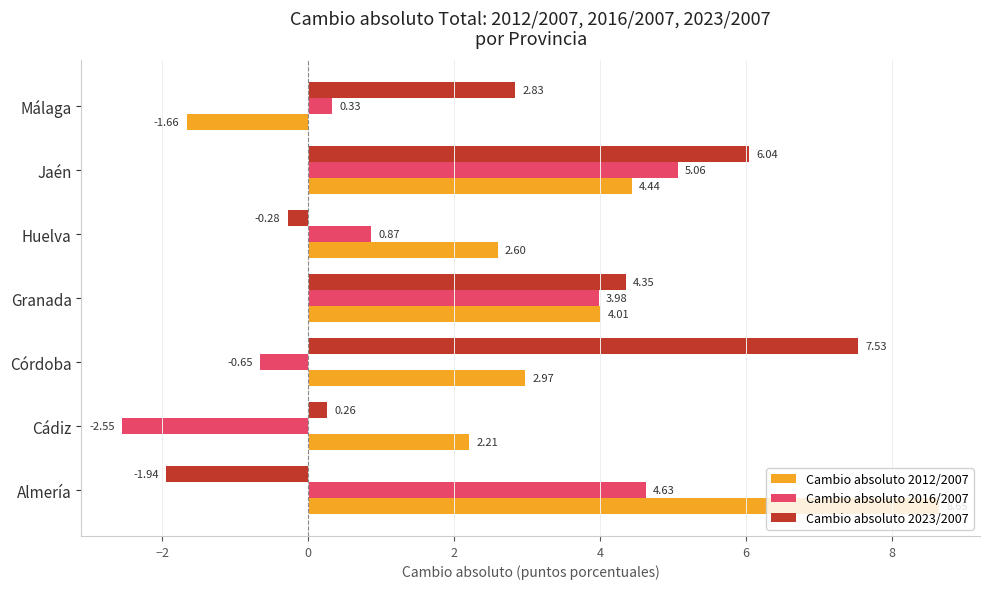

Rank the series at Cádiz from highest to lowest value.

Cambio absoluto 2012/2007, Cambio absoluto 2023/2007, Cambio absoluto 2016/2007